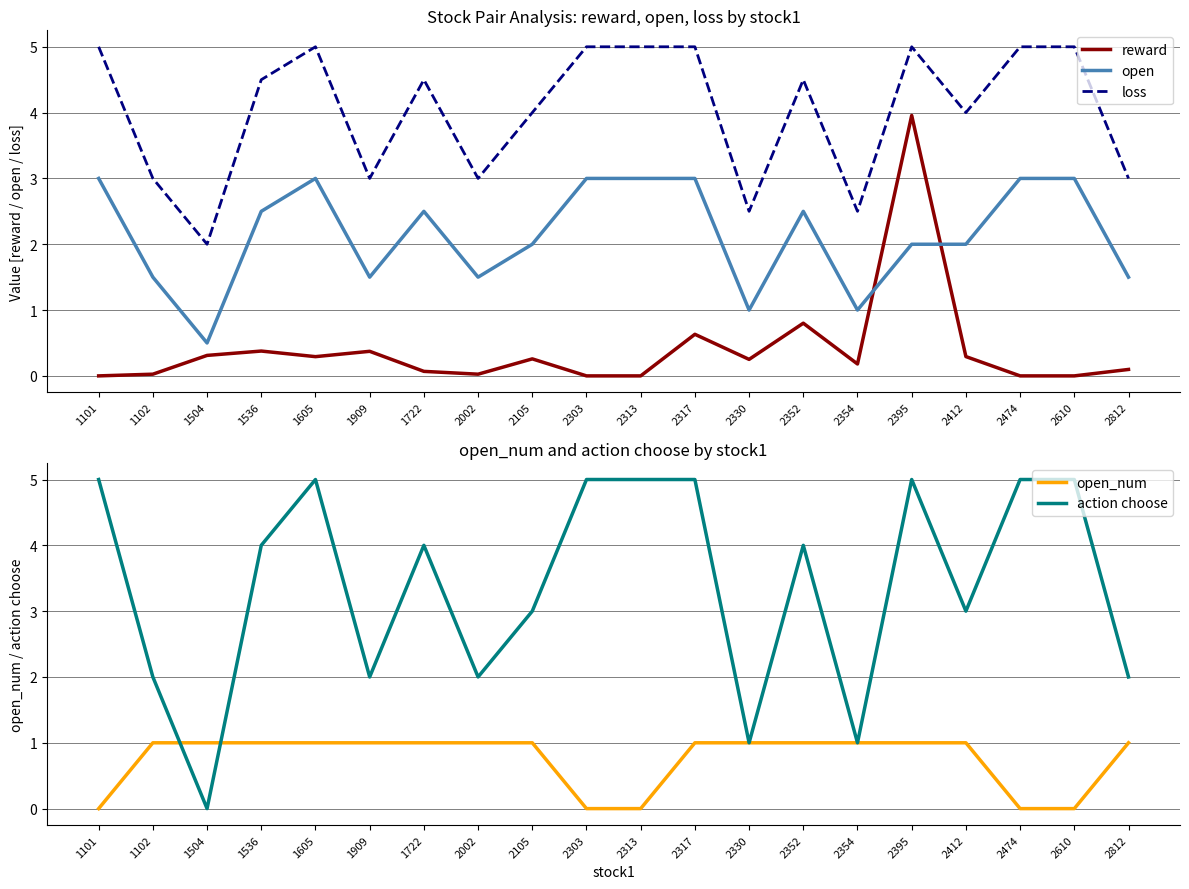

What position from the right is 2474?

3